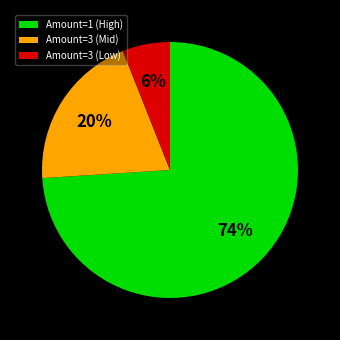

Combined, do Amount=3 (Mid) and Amount=3 (Low) account for over 50%?

No